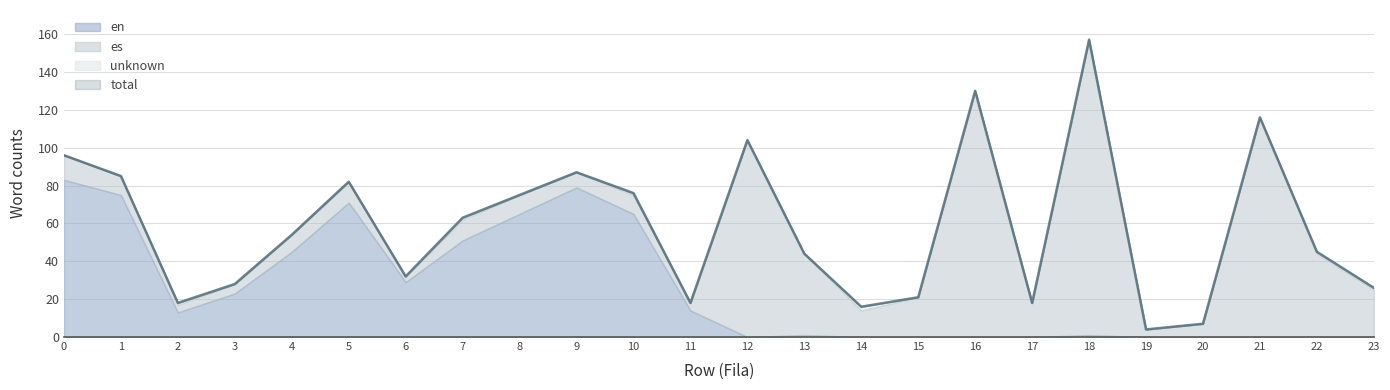

Rank the series by their maximum value, from lowest to highest.

unknown, en, es, total